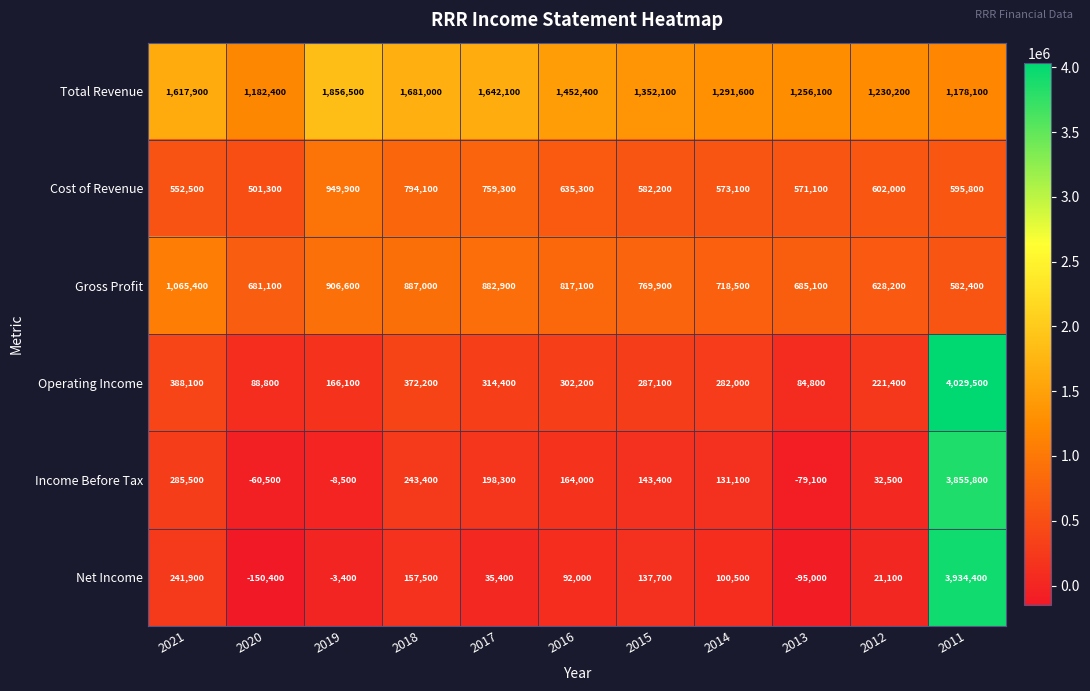

The value of Operating Income at 2020 is 37774. True or false?

False